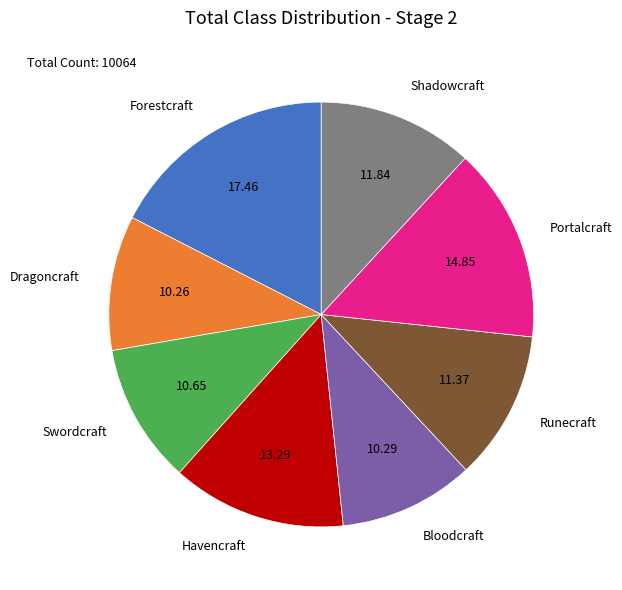

Which has a higher value, Forestcraft or Shadowcraft?

Forestcraft